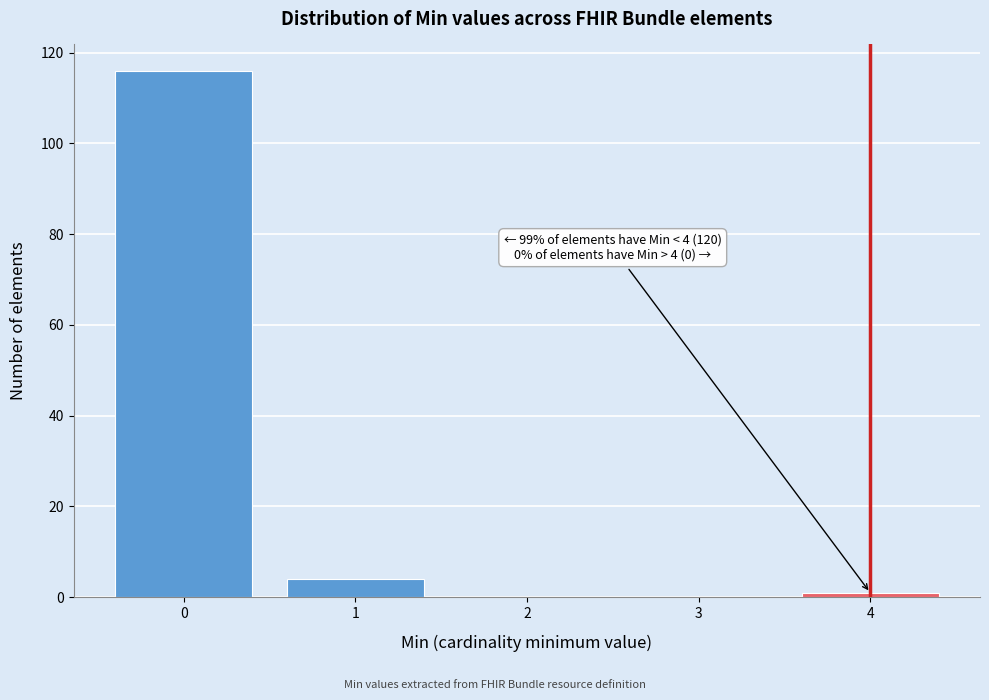

Over which range of the x-axis is the bar tallest?

-0.5 to 0.5